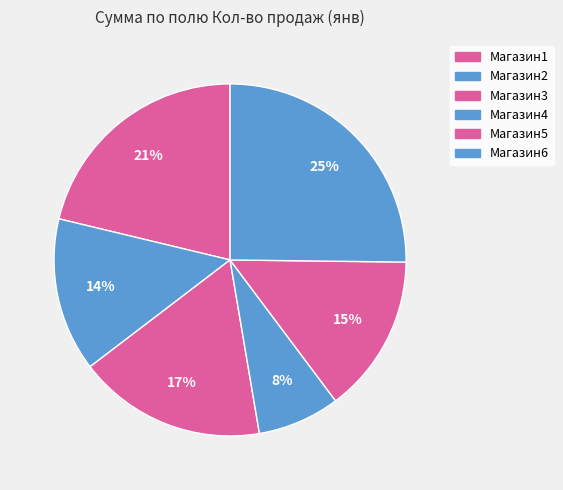

What is the change in value from Магазин2 to Магазин6?

+199